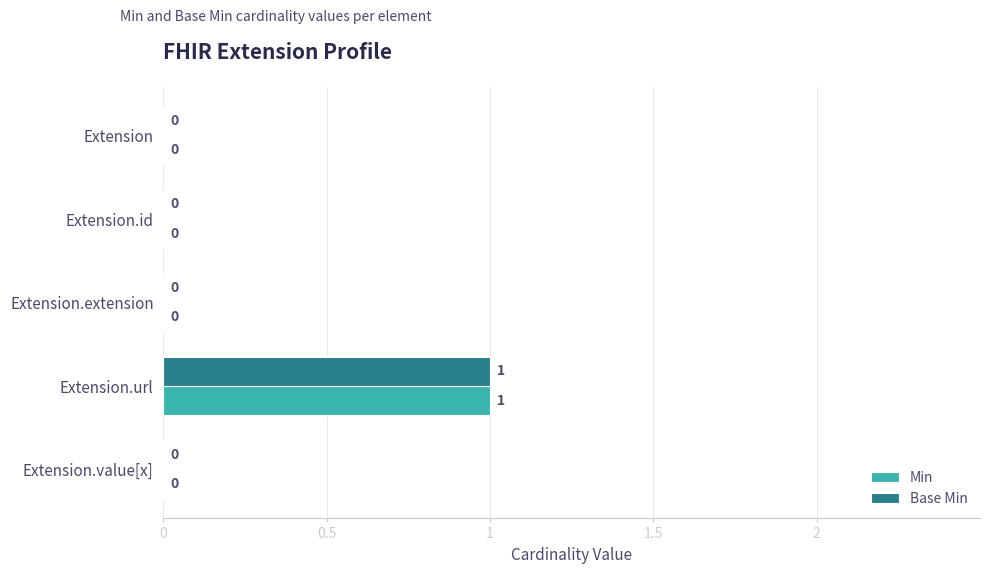

Which label corresponds to the largest value in the chart?

Extension.url